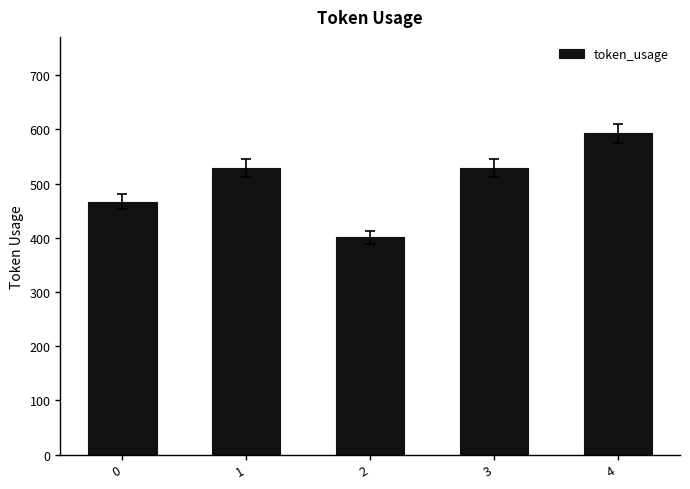

Reading left to right, transcribe all the data shown in this chart.

467	529	401	529	593